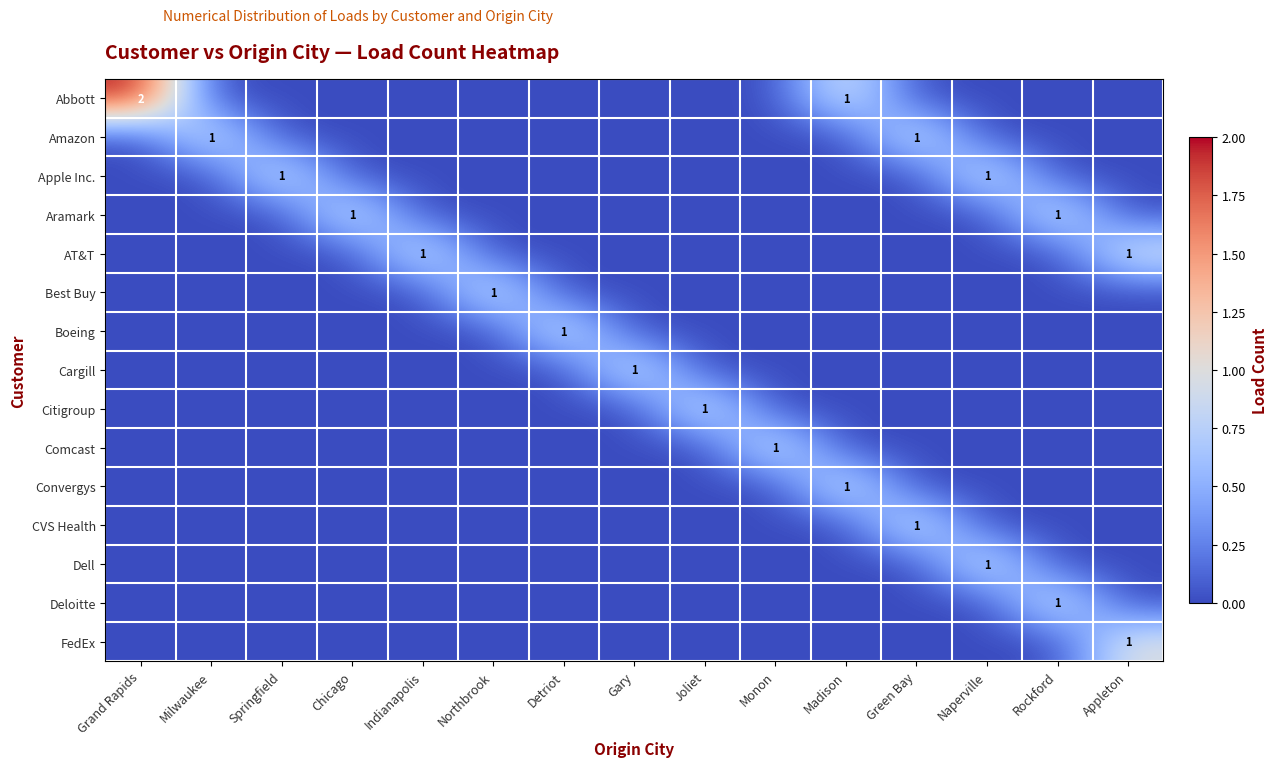

True or false: Boeing has a value of 1 at Detriot.

True